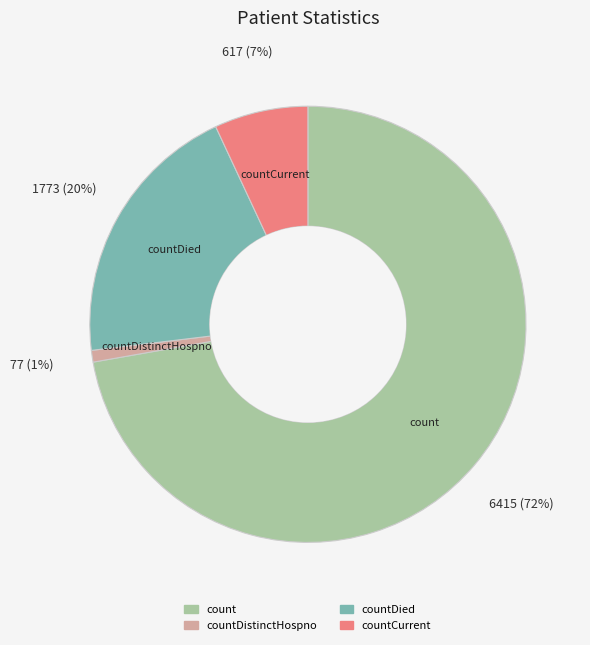

Is there any slice that represents more than half of the pie?

Yes